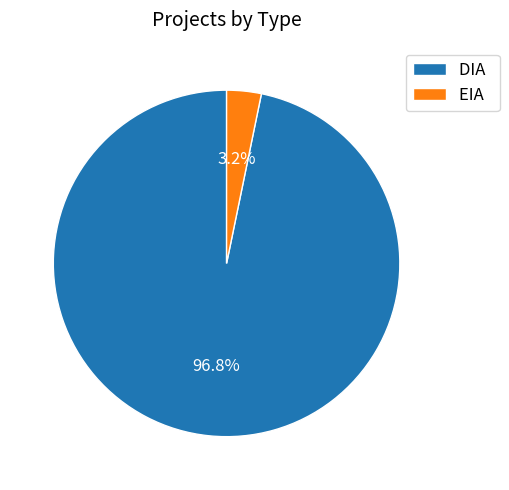

How many segments does this pie chart have?

2